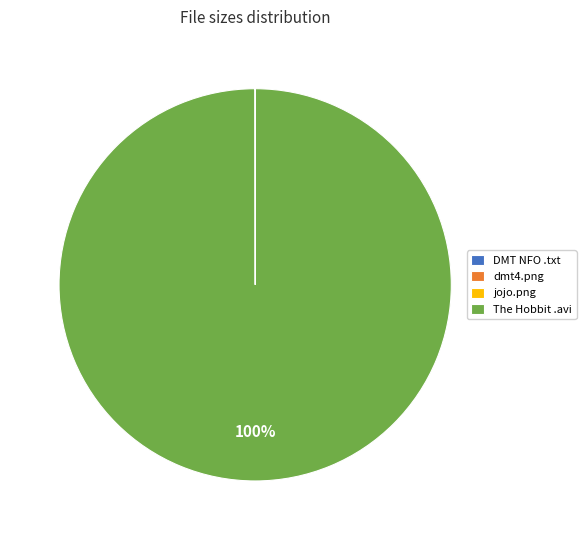

Which category accounts for the majority?

The Hobbit .avi